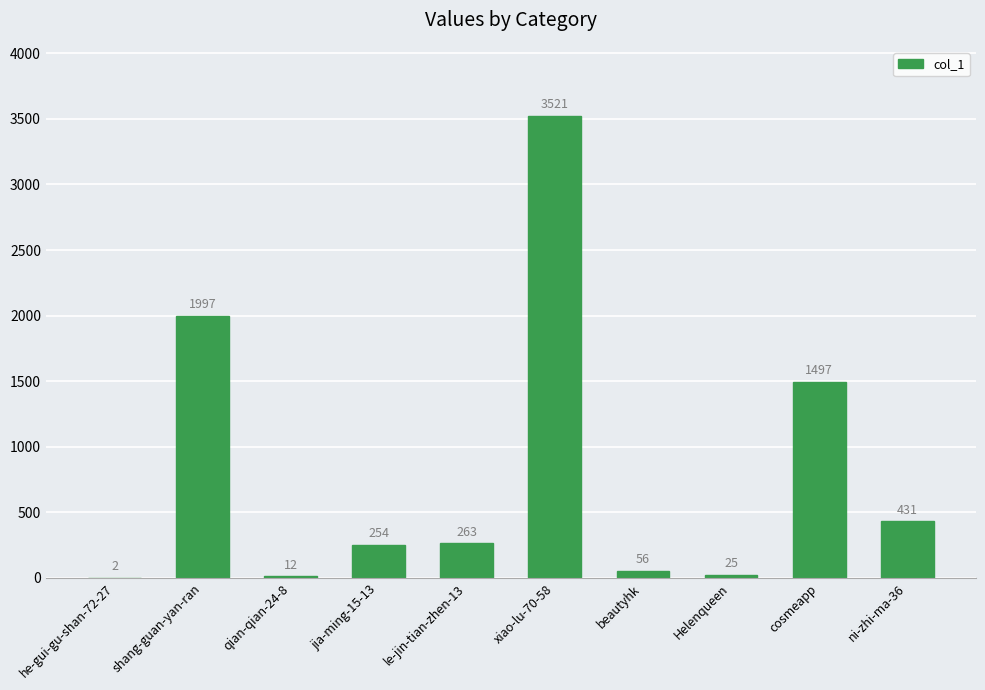

The value at cosmeapp is 1497. True or false?

True